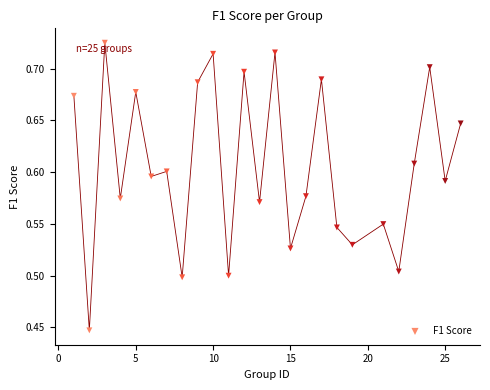

What is the range of Y values (max minus min)?

0.3